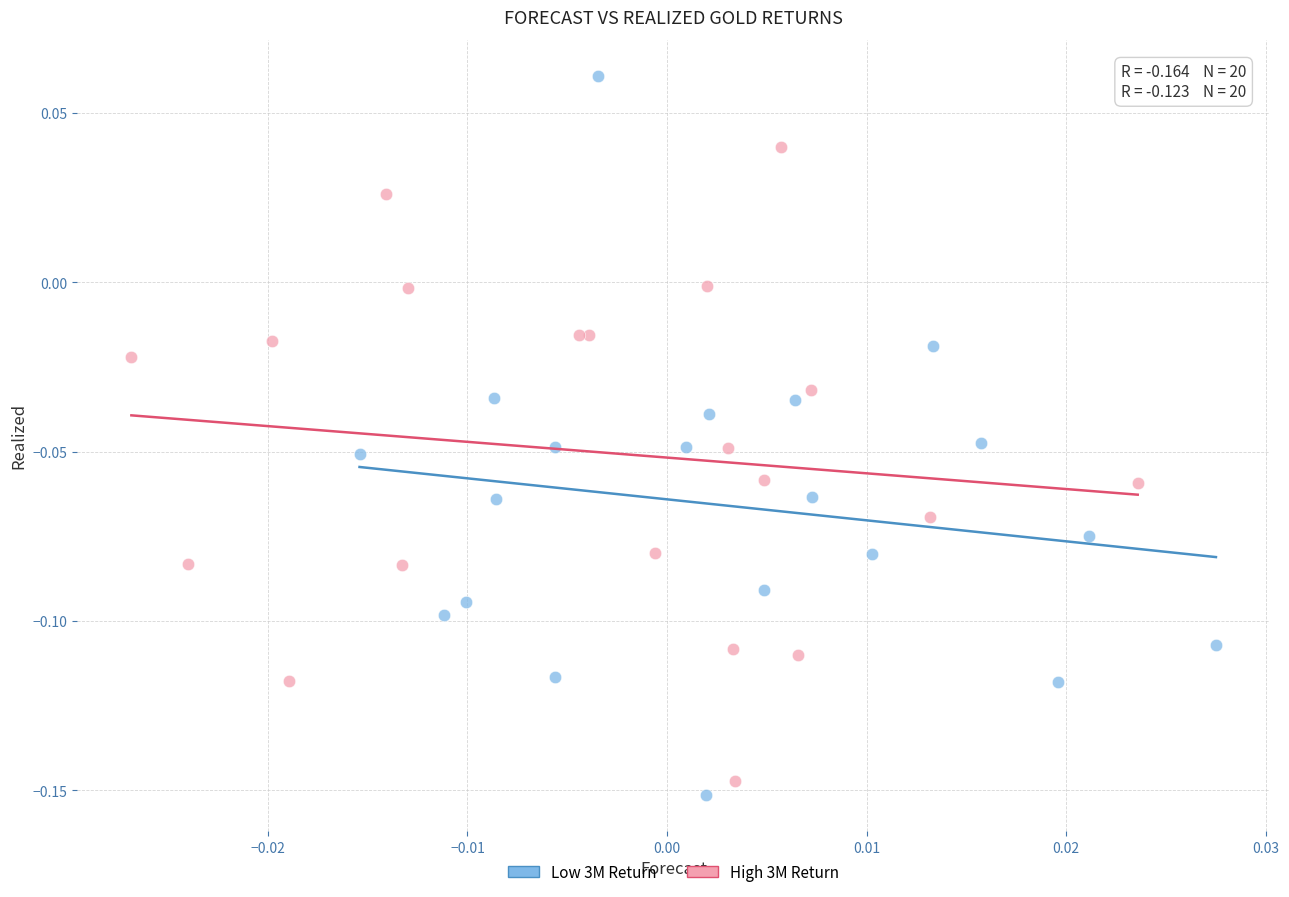

Which series has the widest spread of Y values?

Low 3M Return